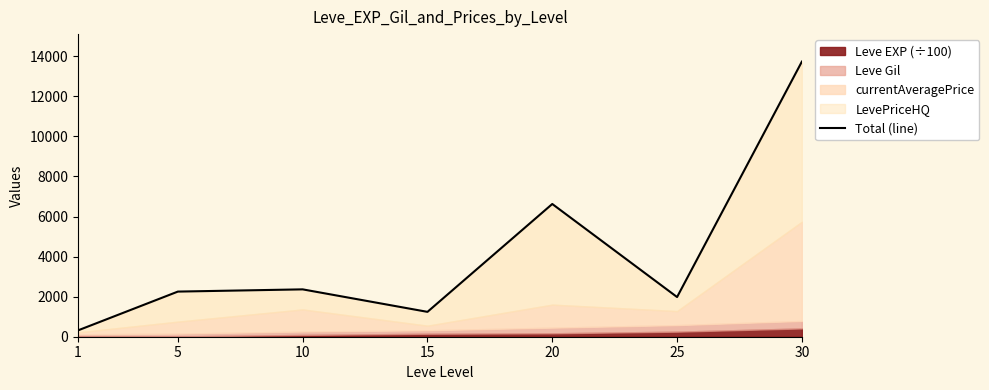

How many data points are less than 2253?

3